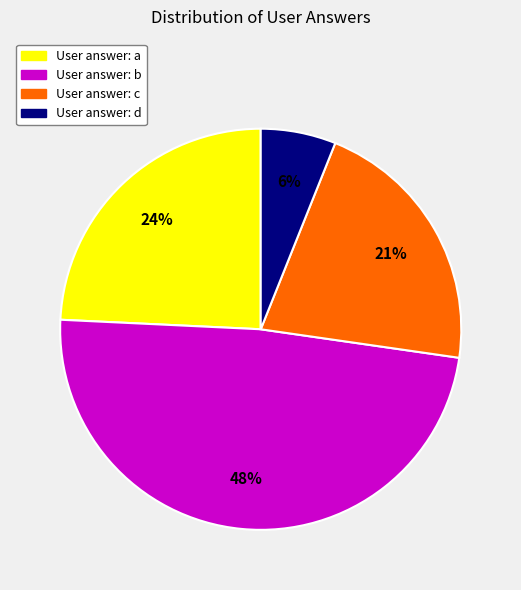

To the nearest percent, what is the difference between the largest and smallest slice percentages?

42%